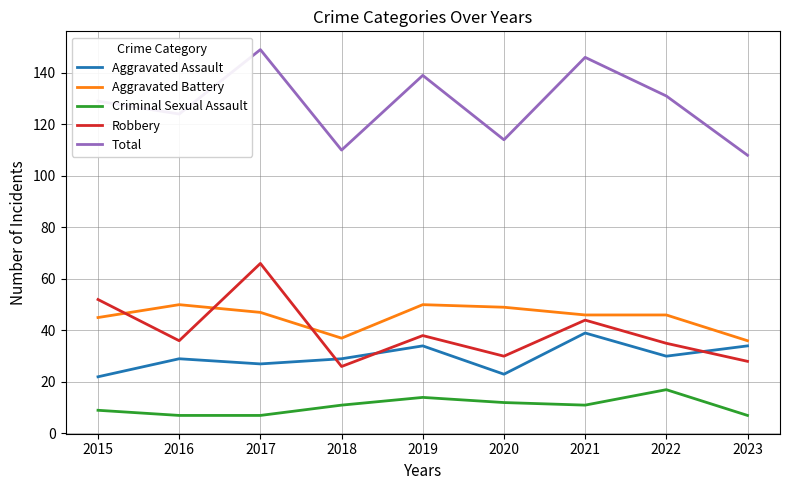

Is it true that Total equals 108 at 2023?

True